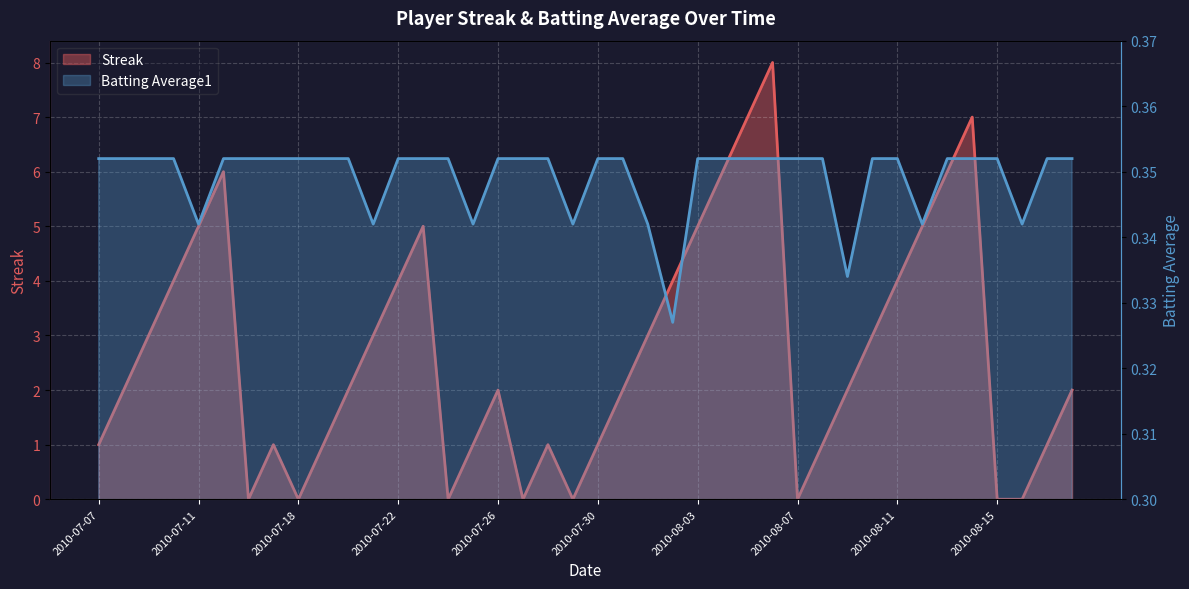

List the series in order of their peak value, highest first.

Streak, Batting Average1